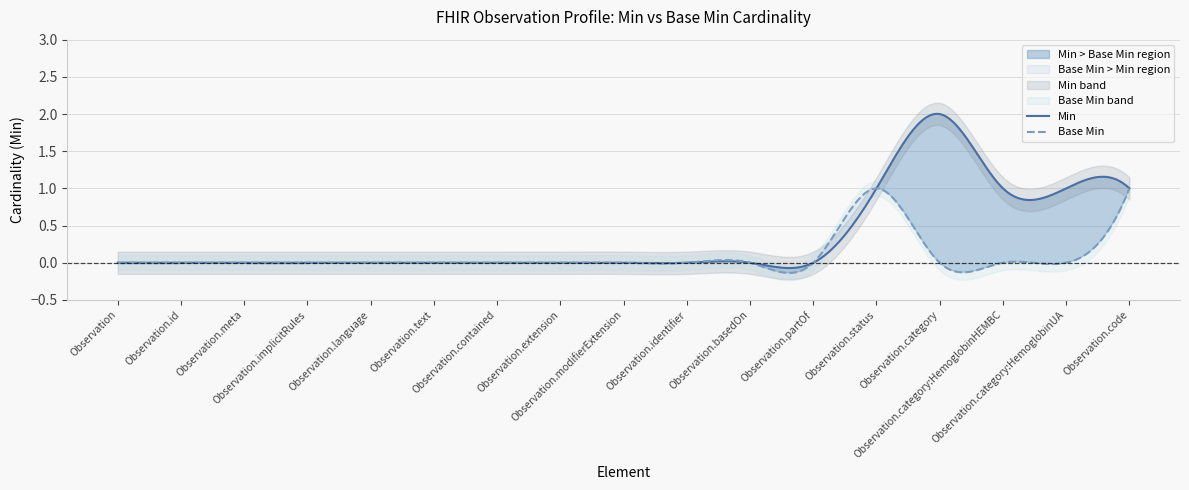

Reading left to right, list all the values displayed in this chart.

Min: 0	0	0	0	0	0	0	0	0	0	0	0	1	2	1	1	1
Base Min: 0	0	0	0	0	0	0	0	0	0	0	0	1	0	0	0	1